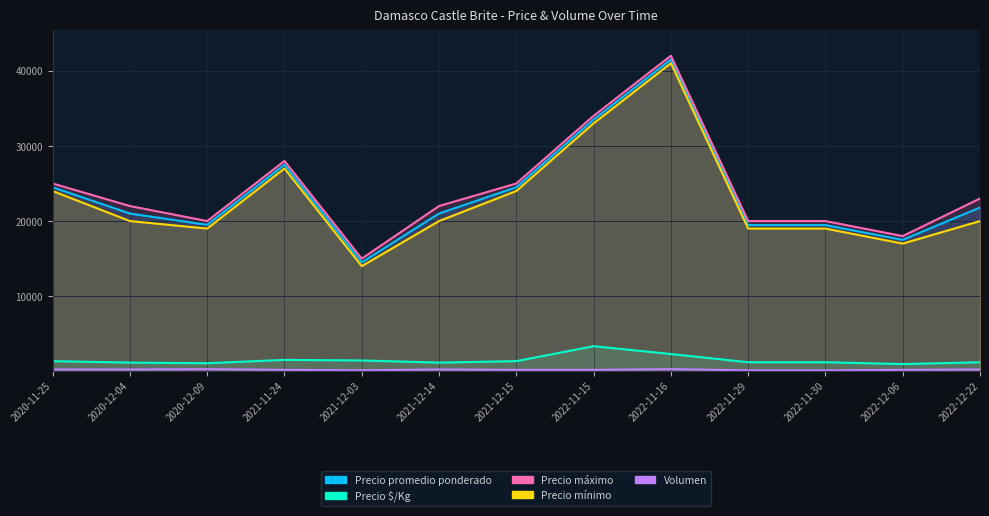

At which category is the sum across all series the highest?

2022-11-16